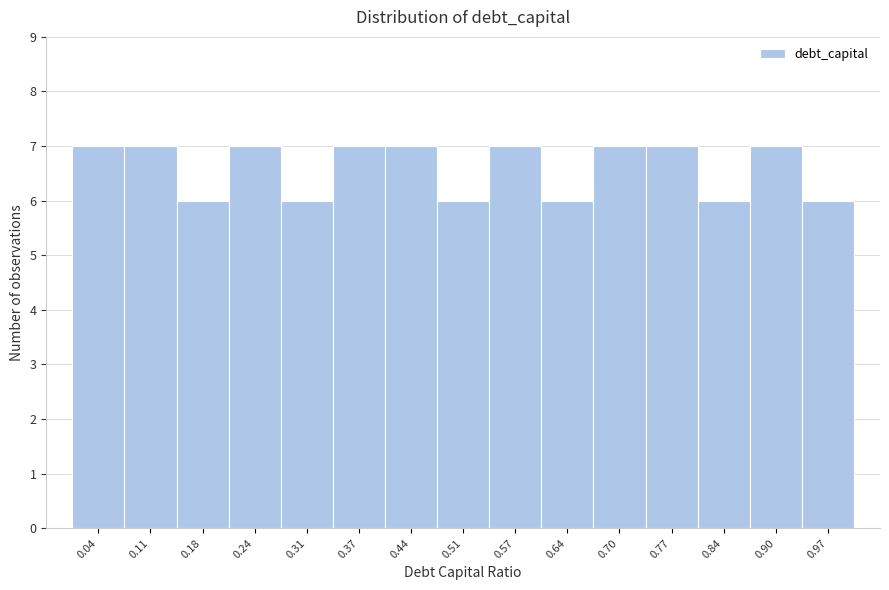

Reading left to right, list every bar in this chart as the range it spans on the x-axis followed by its height. Neither the bar edges nor the heights are printed on the chart, so give them approximately, as read against the axes.

0.010 to 0.076: 7
0.076 to 0.142: 7
0.142 to 0.208: 6
0.208 to 0.274: 7
0.274 to 0.340: 6
0.340 to 0.406: 7
0.406 to 0.472: 7
0.472 to 0.538: 6
0.538 to 0.604: 7
0.604 to 0.670: 6
0.670 to 0.736: 7
0.736 to 0.802: 7
0.802 to 0.868: 6
0.868 to 0.934: 7
0.934 to 1.000: 6